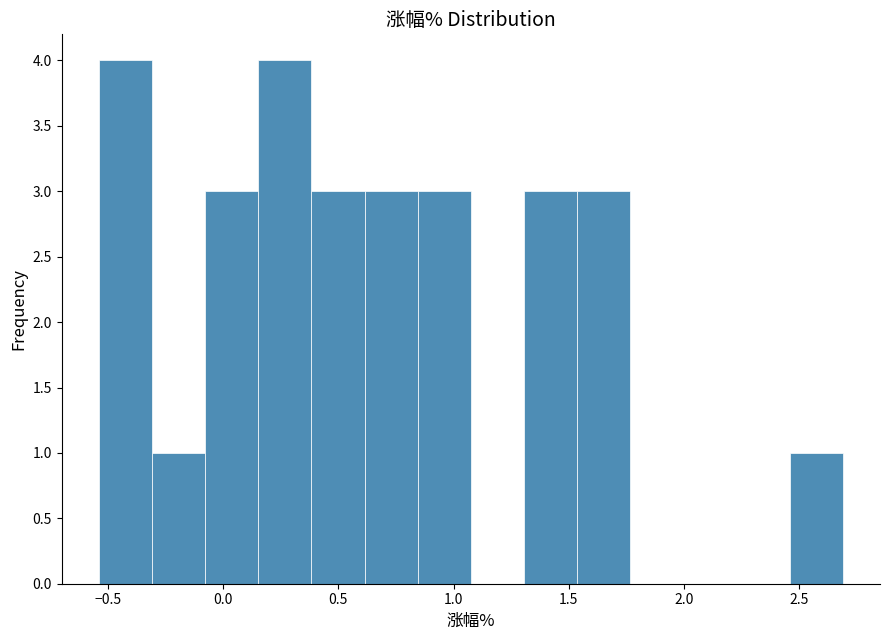

How tall is the bar that spans 2.45 to 2.70 on the x-axis? Neither the bar edges nor the heights are printed on the chart, so give them approximately, as read against the axes.

1